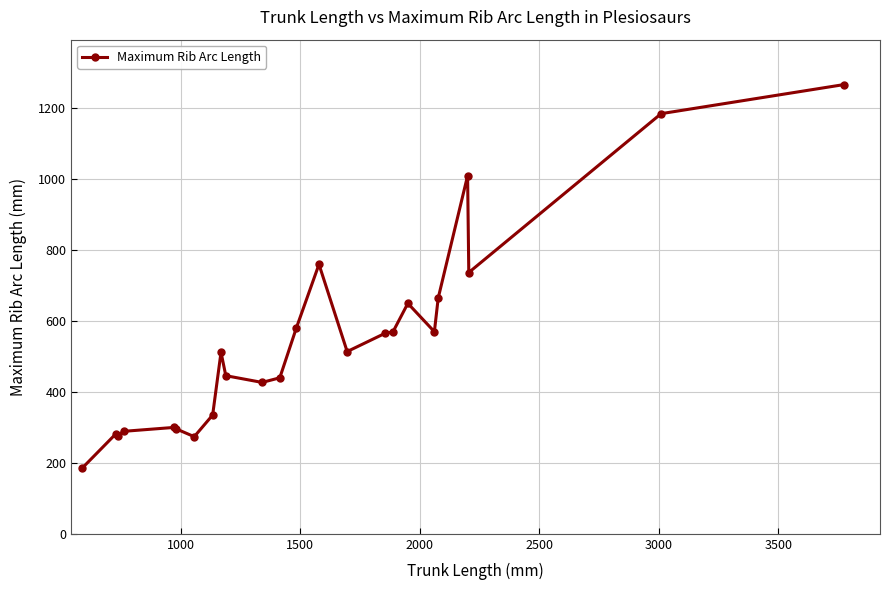

What is the difference between the second highest and second lowest values?

911